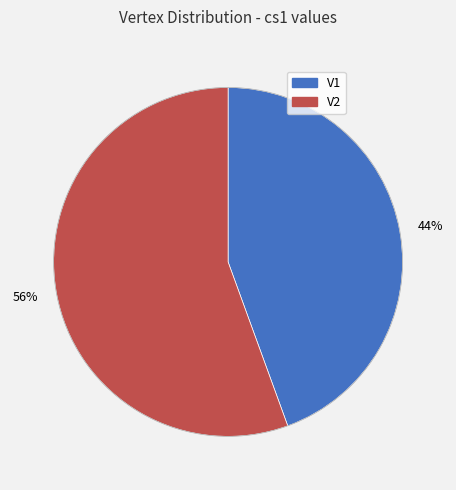

True or false: V1 accounts for 44% of the total.

True